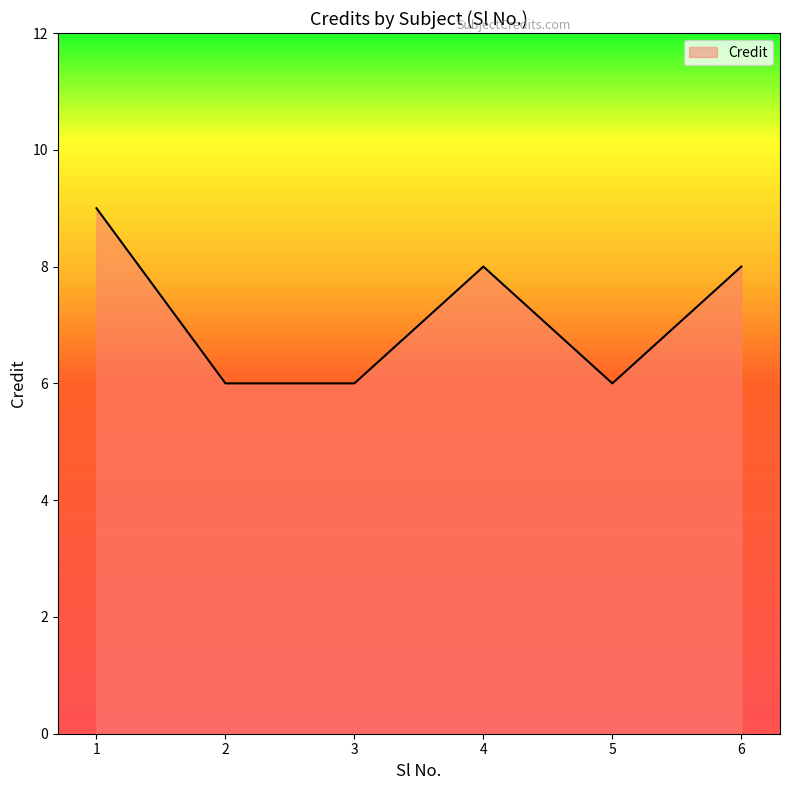

At which label does the data first exceed 8?

1